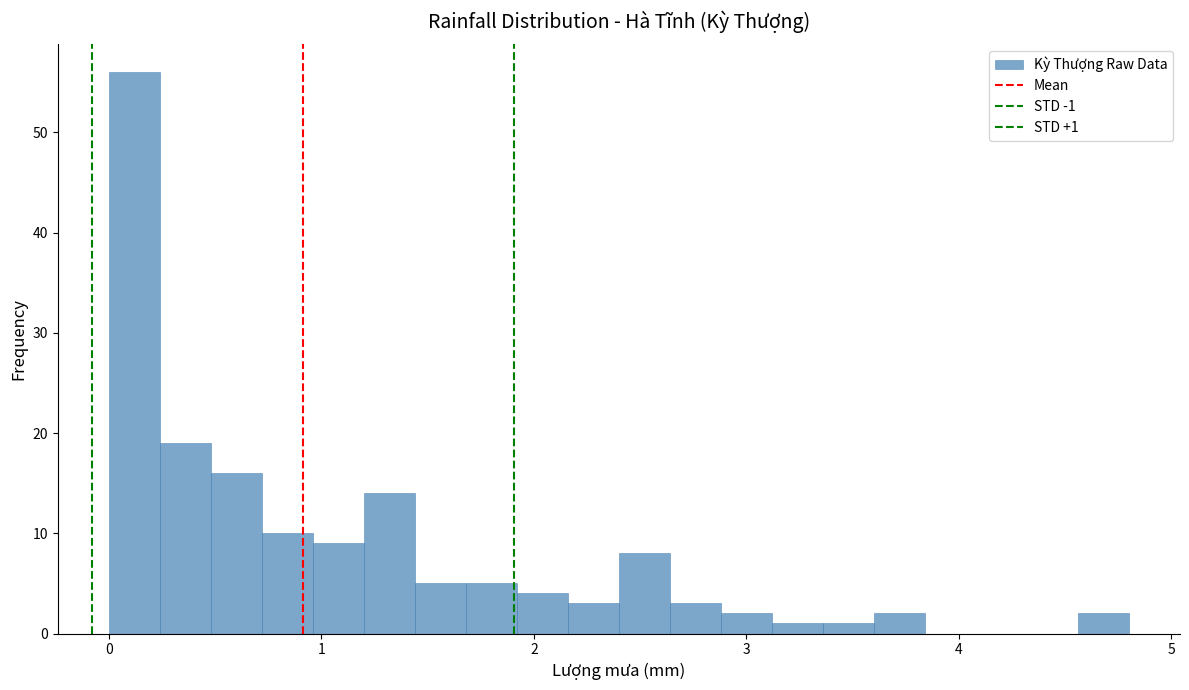

Around what value on the x-axis is the tallest bar? Give the approximate position of its centre, as read against the axis.

0.1